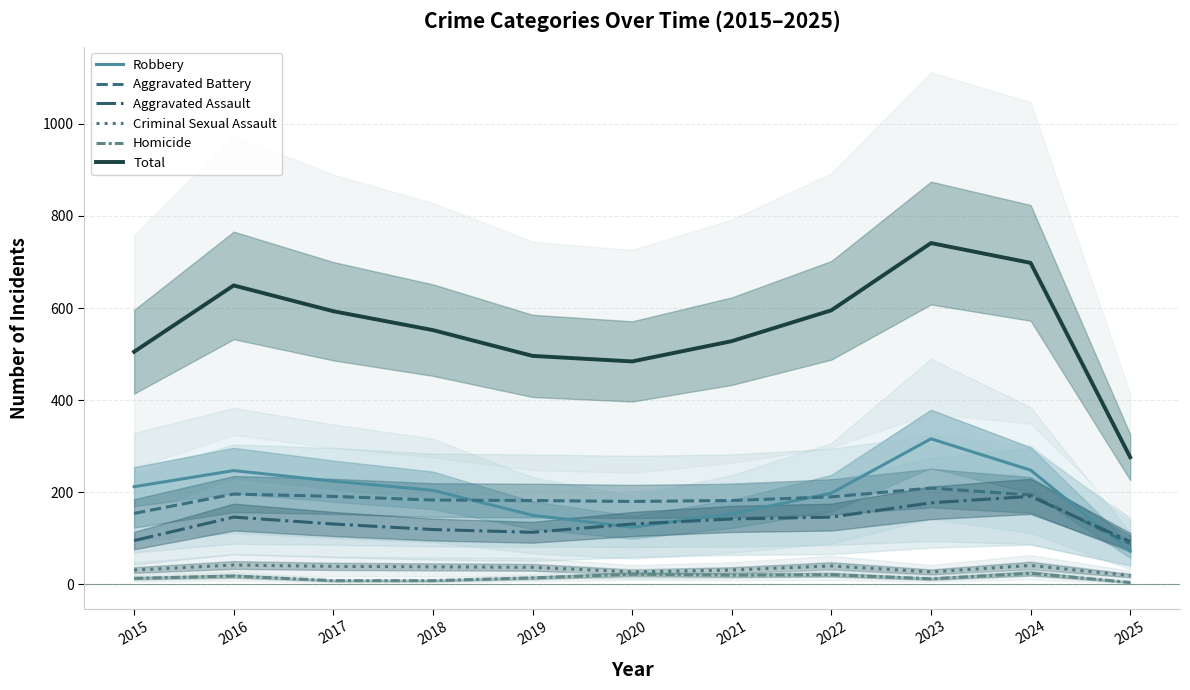

At which label does Aggravated Assault reach its peak?

2024